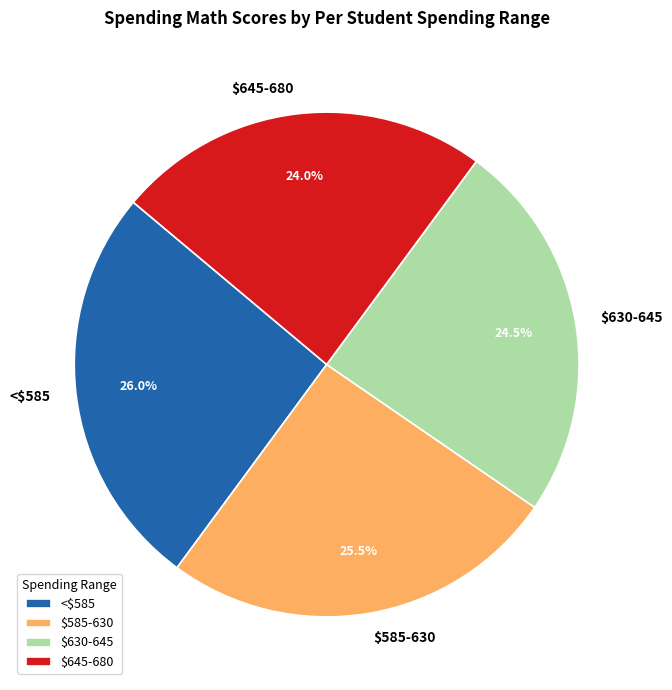

Does any single category account for the majority?

No